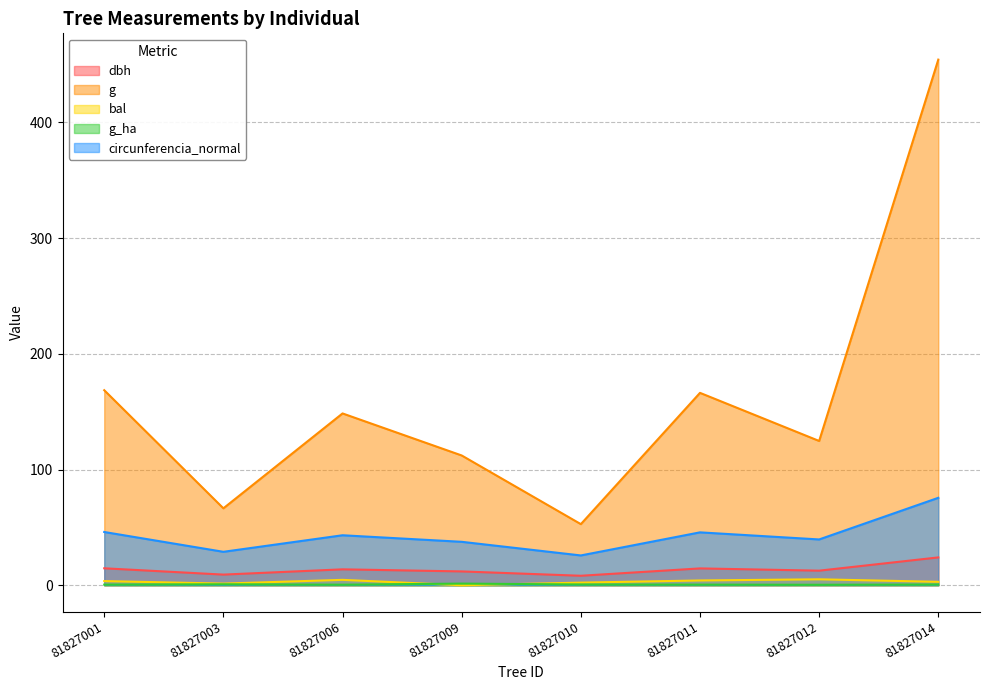

At which label does g reach its minimum?

81827010